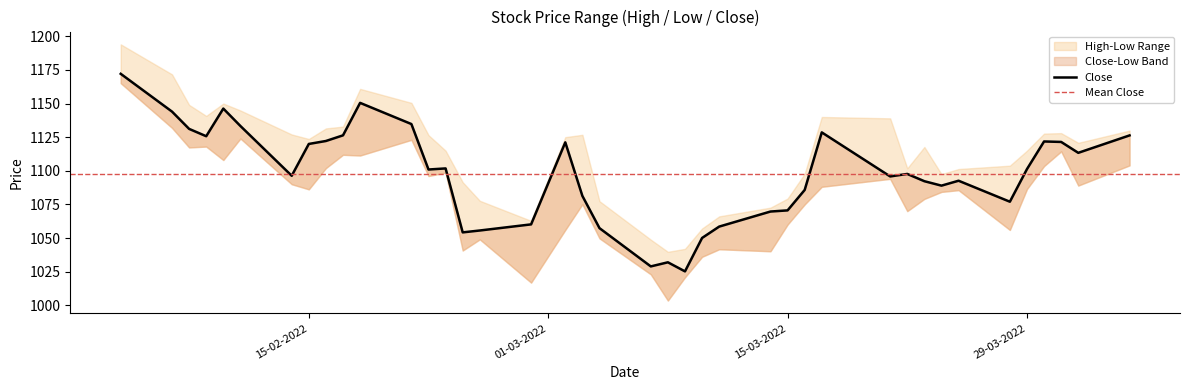

The value of Close at 09-02-2022 is 275.0. True or false?

False